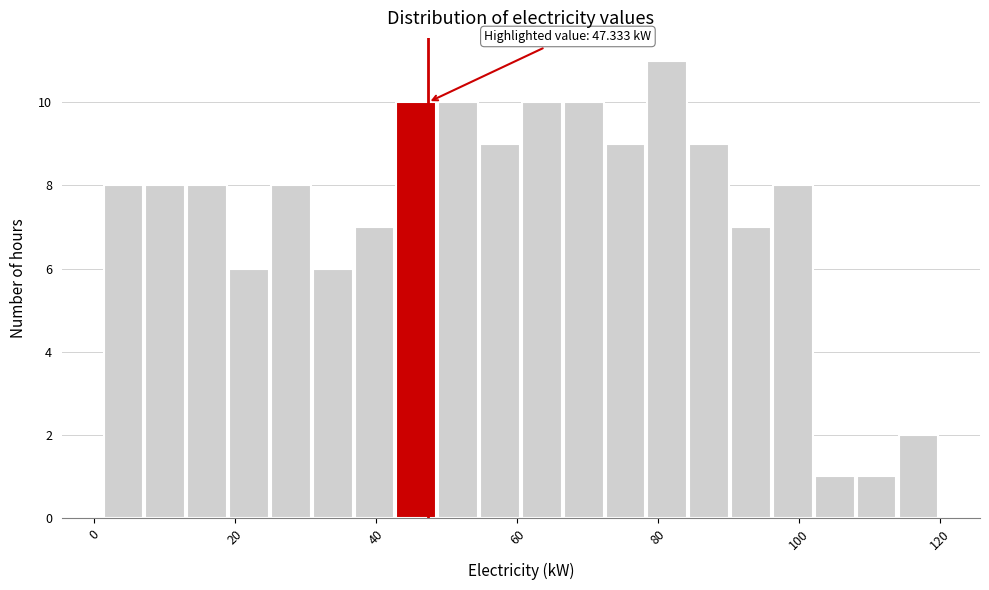

Around what value on the x-axis is the tallest bar? Give the approximate position of its centre, as read against the axis.

82